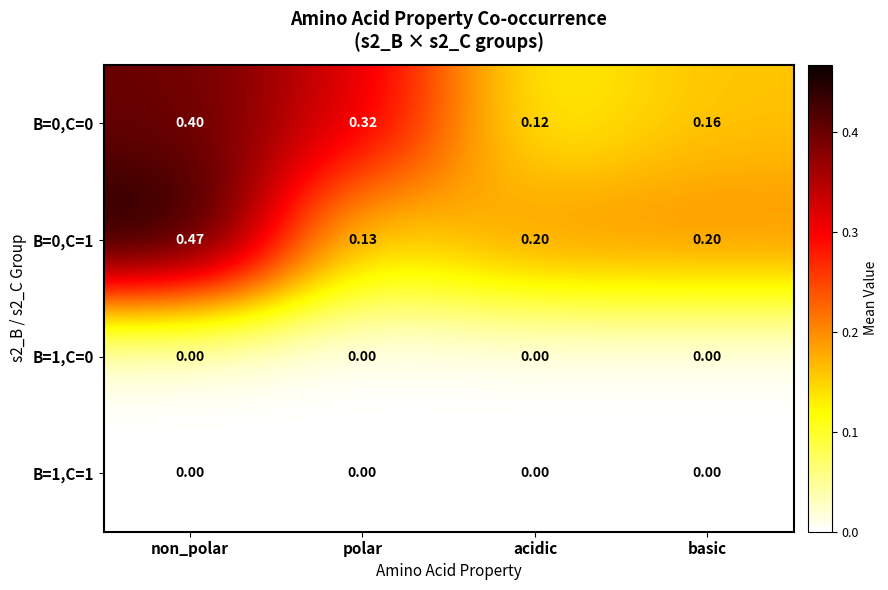

Which category has the highest value across all series?

non_polar